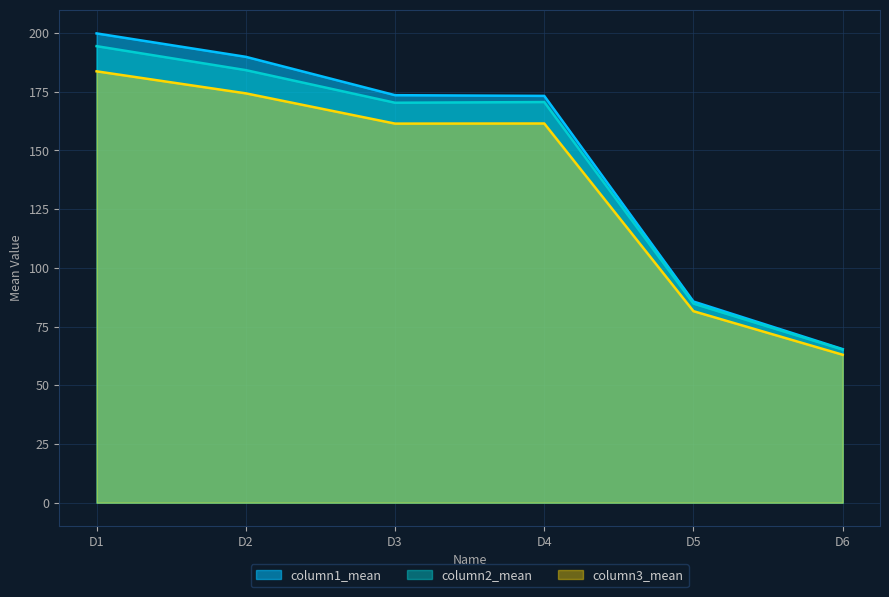

In column3_mean, how many points are lower than both neighbors (excluding endpoints)?

1